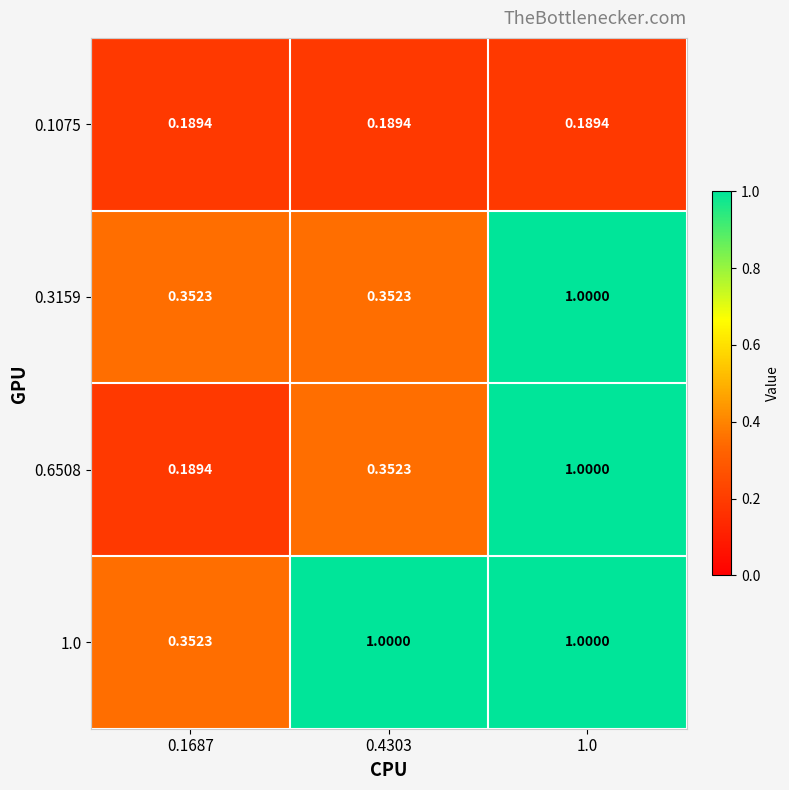

Is the value of 0.1075 at 0.1687 greater than the value of 0.3159 at 0.4303?

No